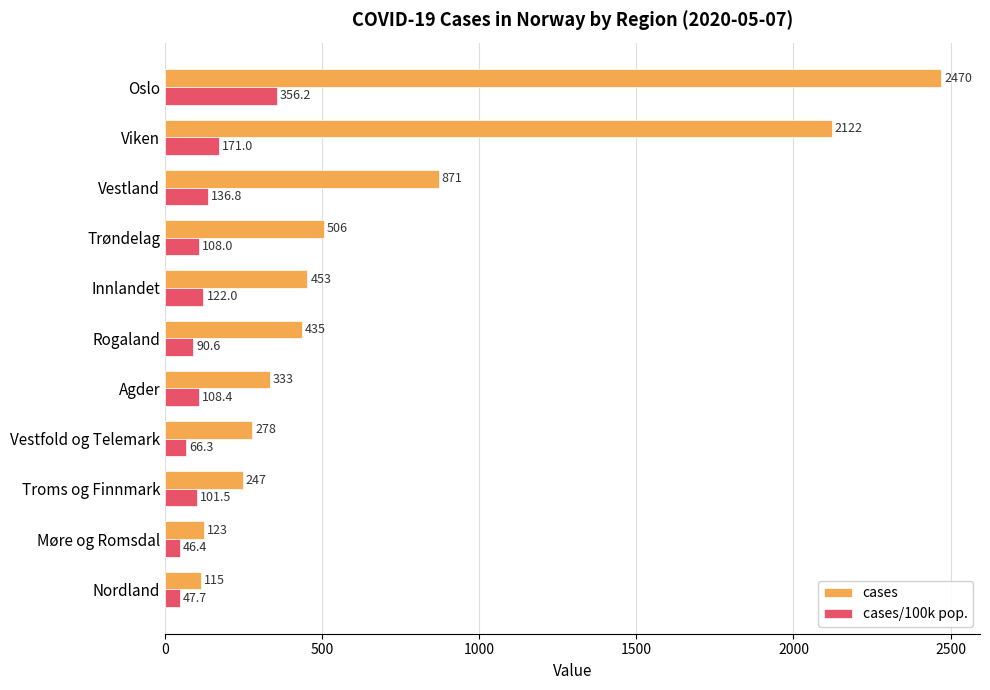

The value of cases/100k pop. at Agder is 108.4. True or false?

True